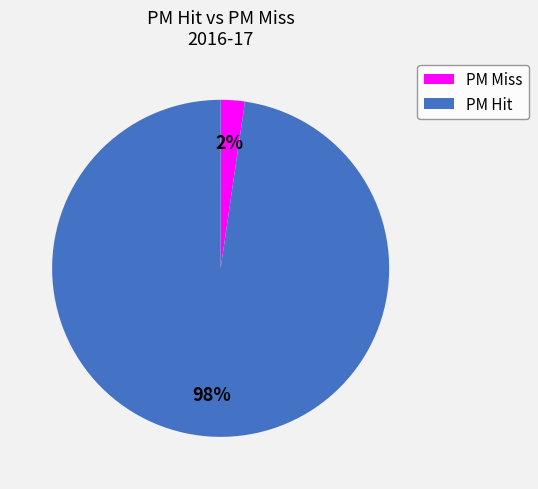

Do PM Miss and PM Hit together represent more than half of the pie?

Yes